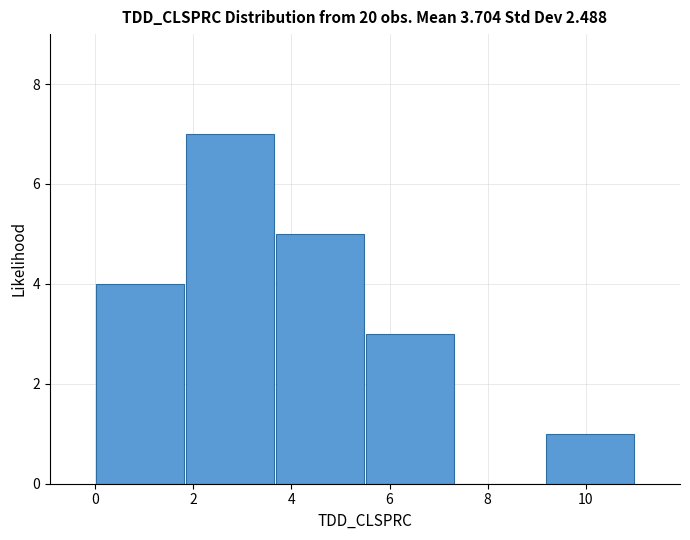

How tall is the bar that spans 1.8 to 3.6 on the x-axis? Neither the bar edges nor the heights are printed on the chart, so give them approximately, as read against the axes.

7